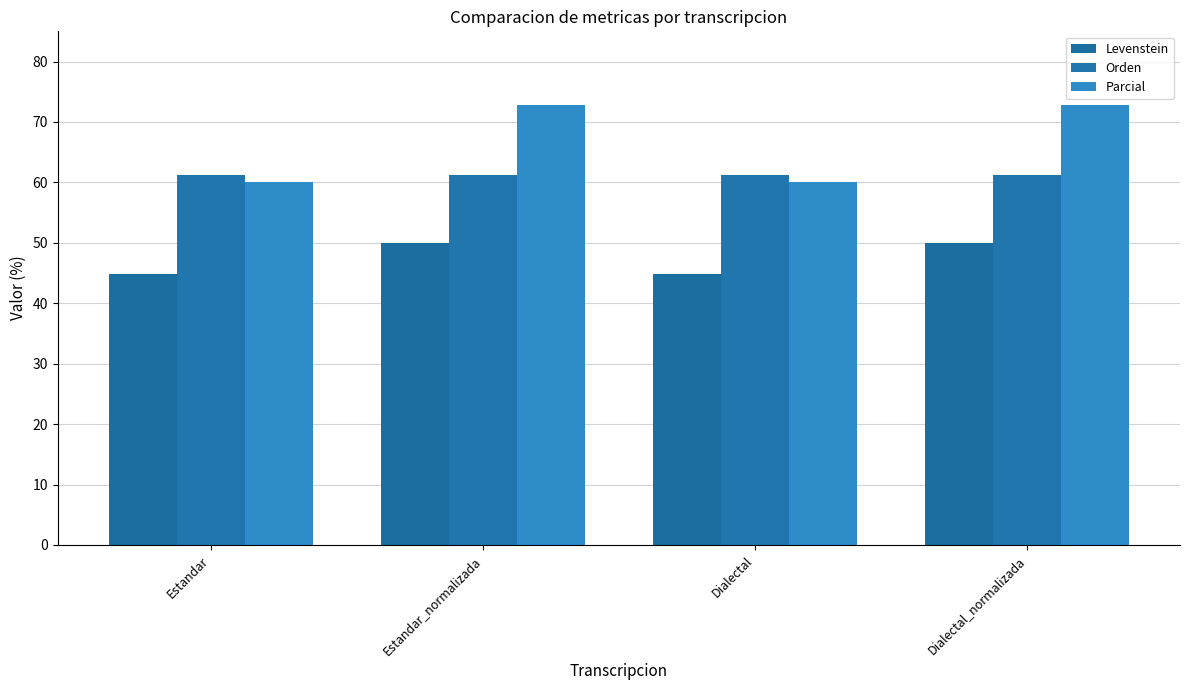

What is the maximum value for Orden?

61.2